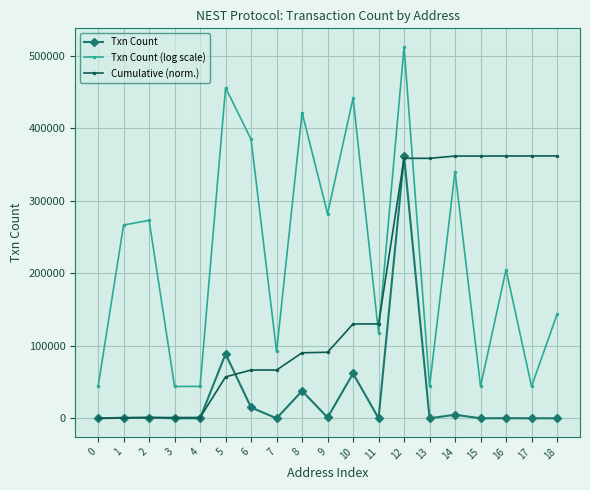

True or false: Txn Count and Txn Count (log scale) intersect in this chart.

False